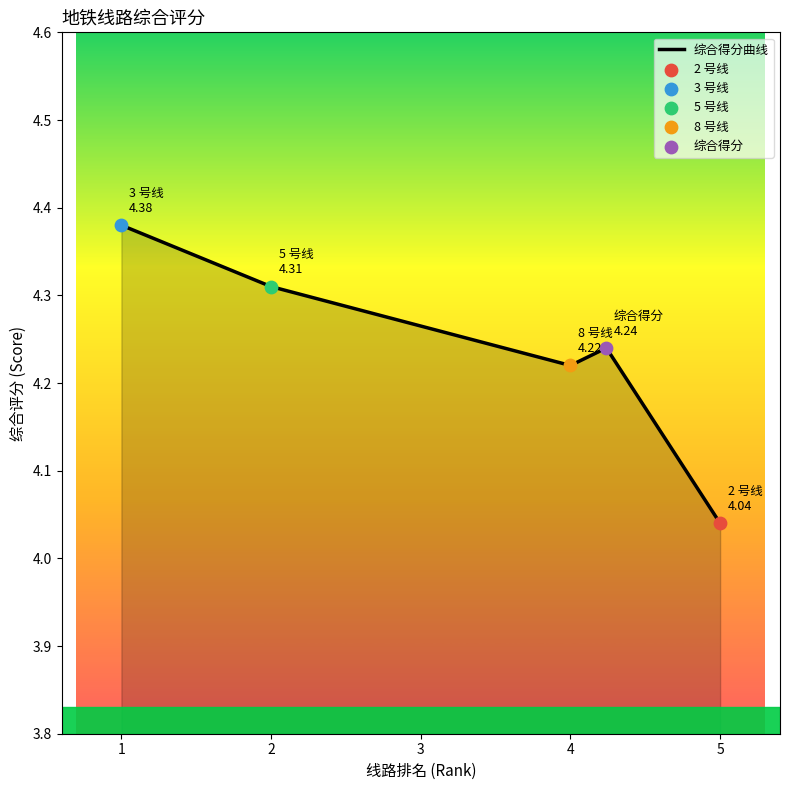

Count the values in the range 4 to 5.

5